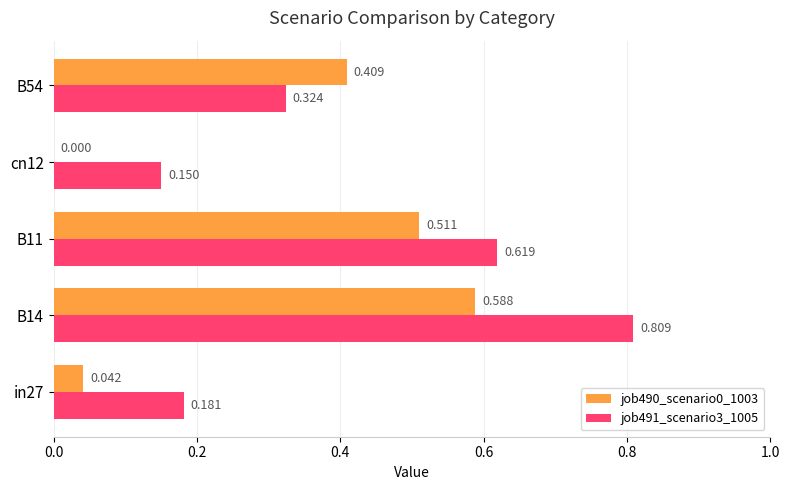

Is the value of job490_scenario0_1003 at B11 greater than the value of job491_scenario3_1005 at B54?

Yes